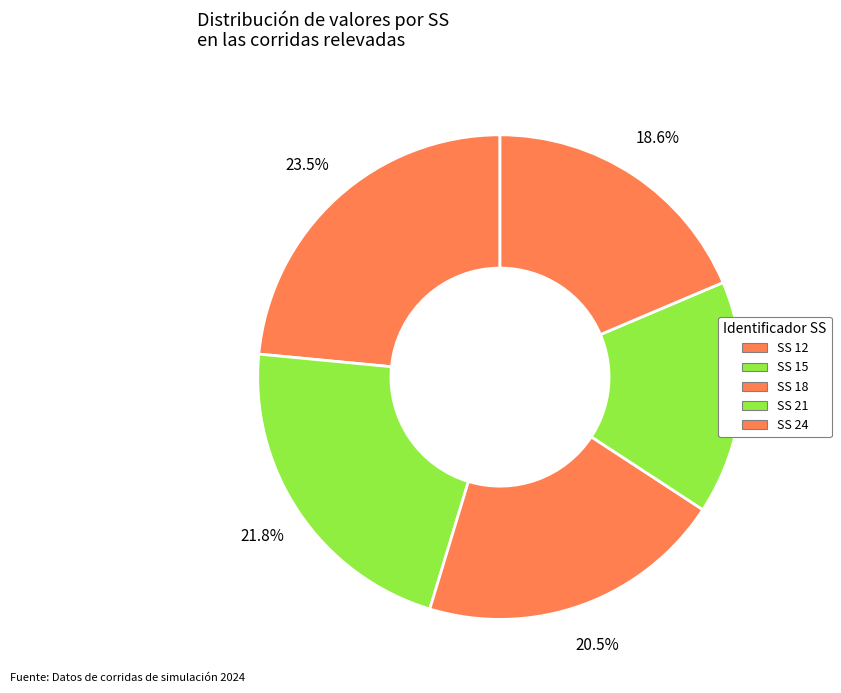

How many segments does this pie chart have?

5